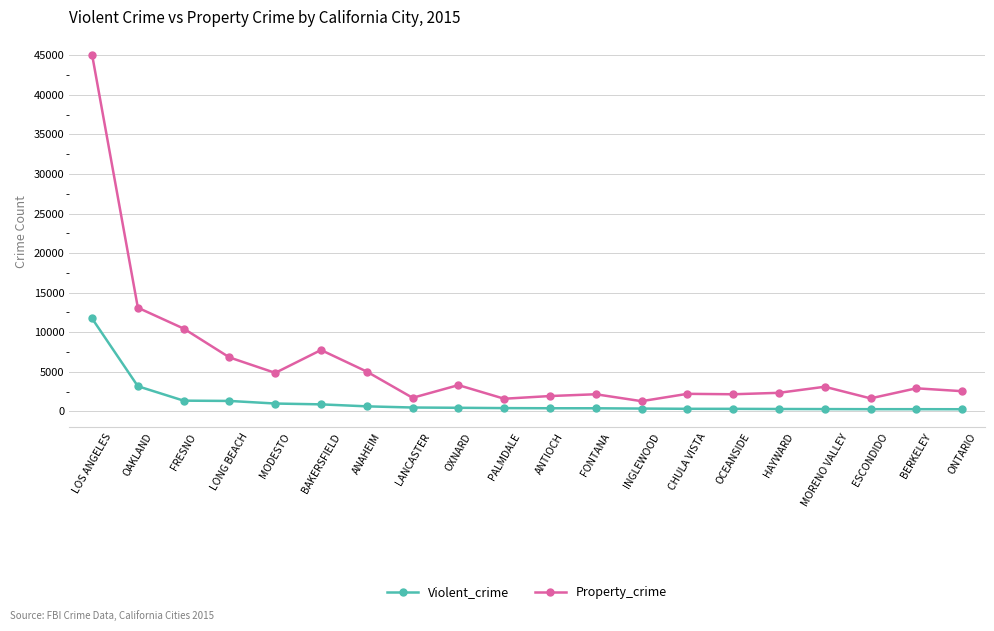

Which series has the largest range (max minus min)?

Property_crime